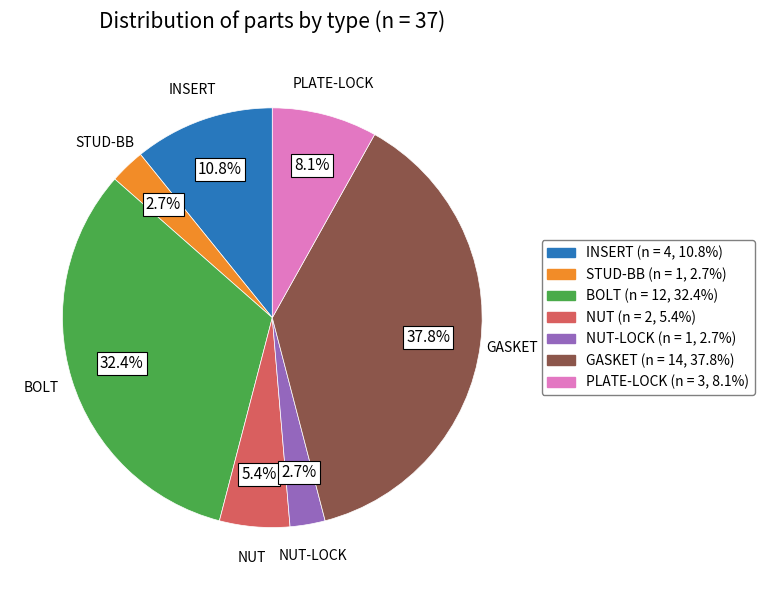

How many segments does this pie chart have?

7